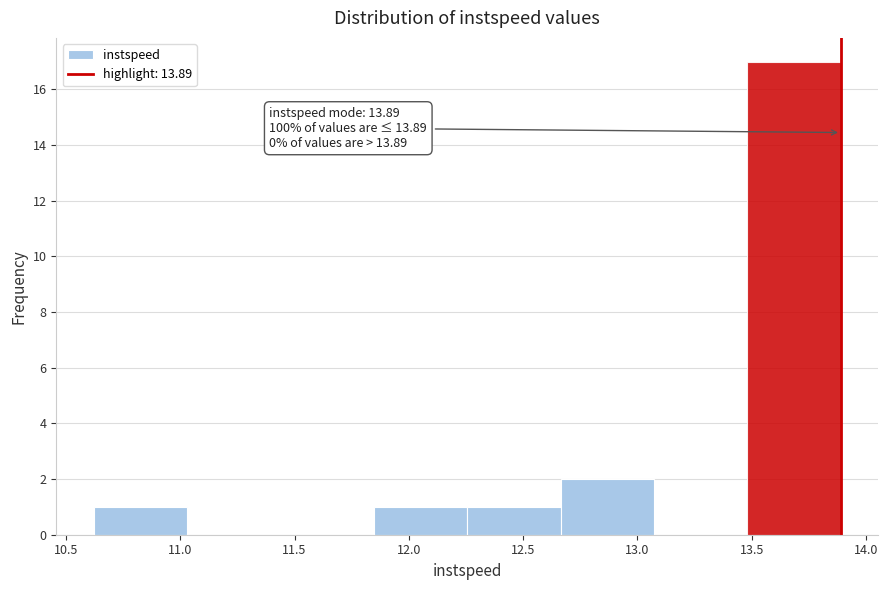

Which range on the x-axis has the tallest bar?

13.50 to 13.90